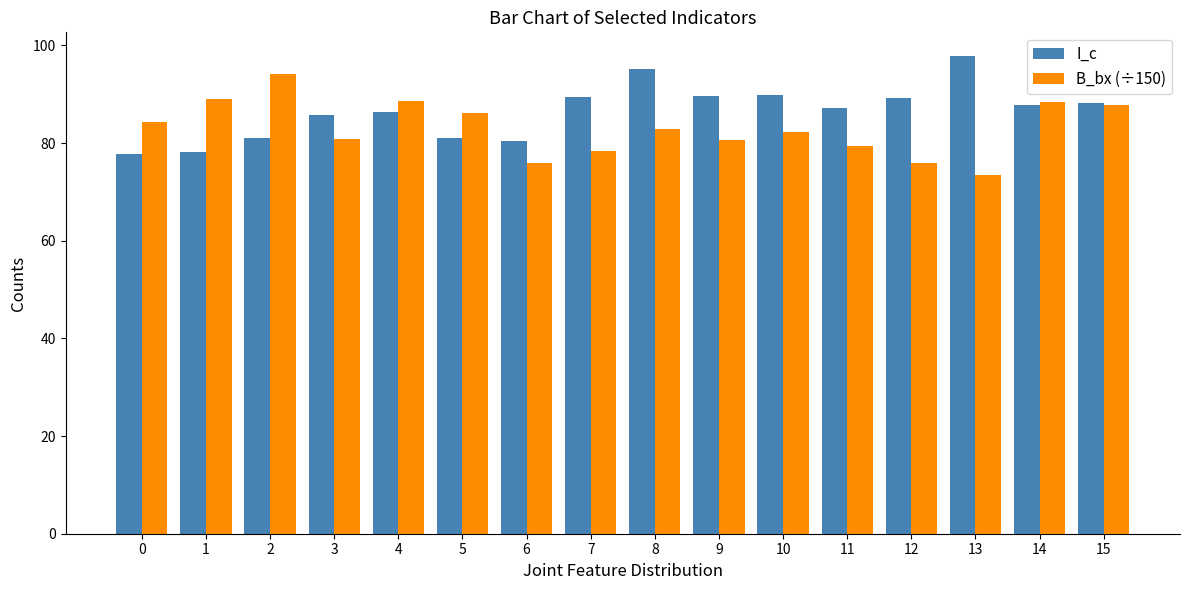

What is the difference between the highest and lowest values at 13?

24.3